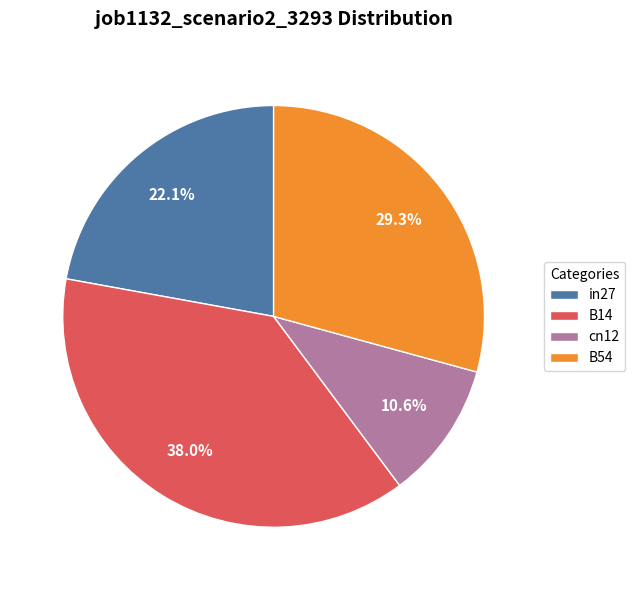

How many segments does this pie chart have?

4